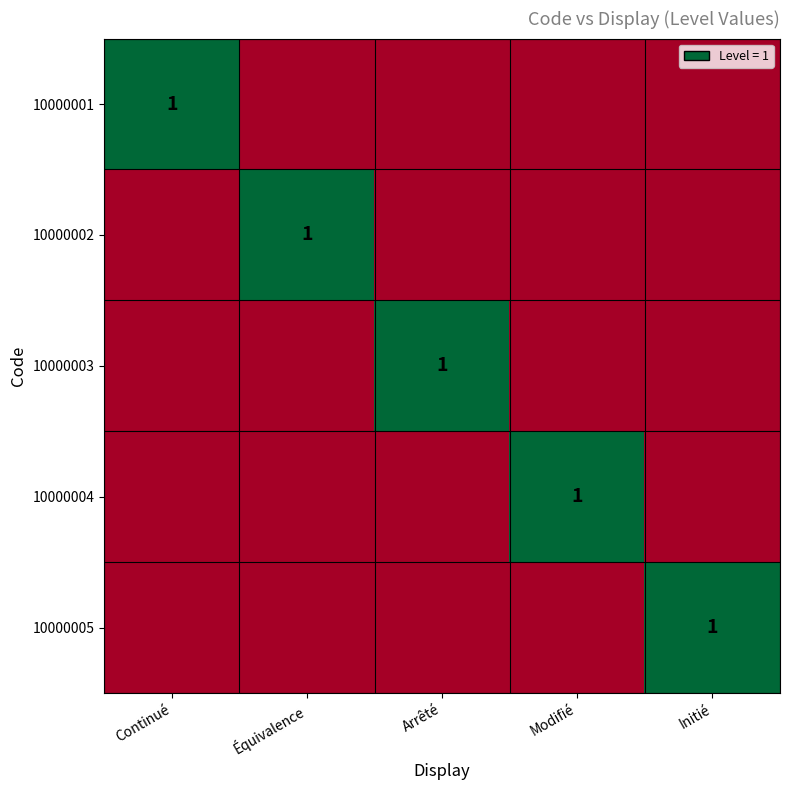

The value of 10000001 at Continué is 2. True or false?

False